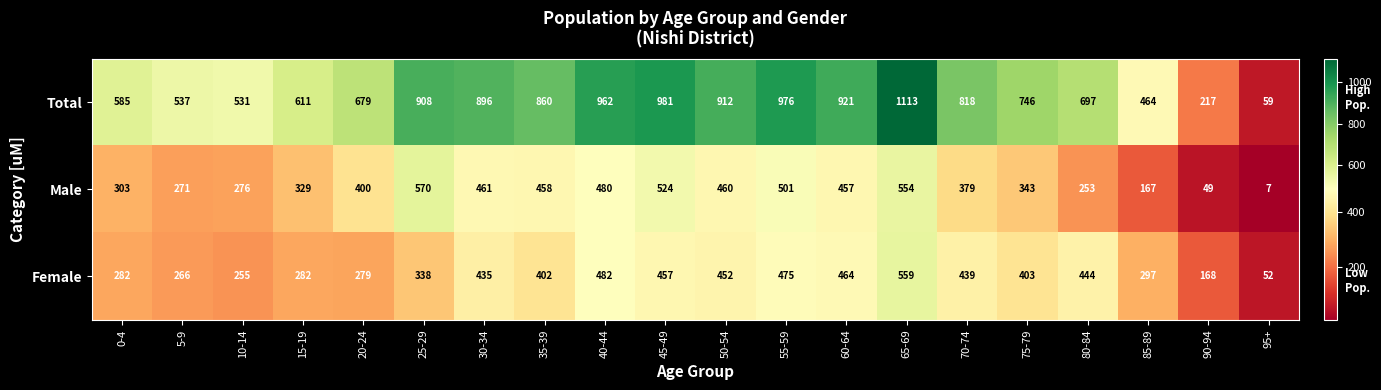

At which label does Female first exceed 403?

30-34